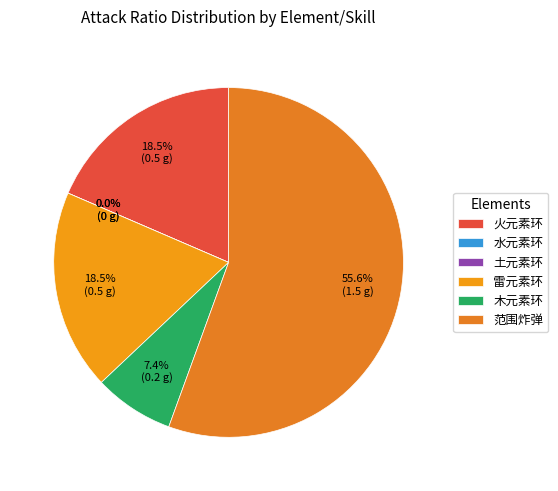

Is there any slice that represents more than half of the pie?

Yes